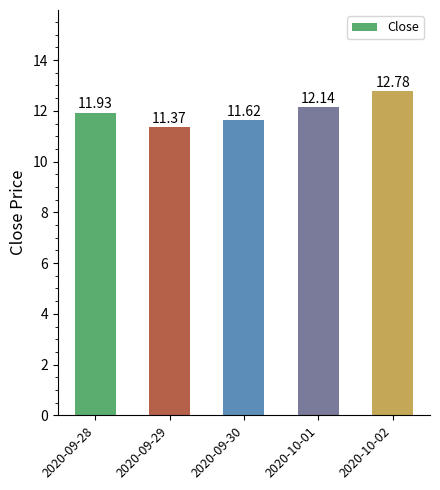

What is the sum of the values at 2020-09-29 and 2020-10-02?

24.1